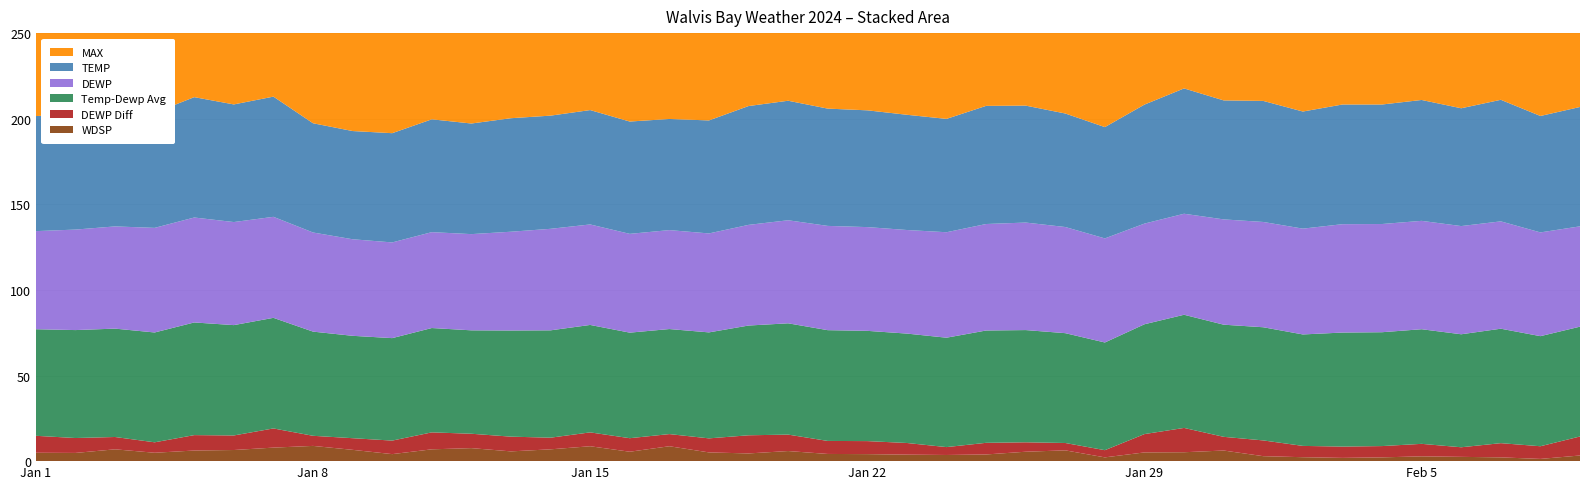

Reading right to left, extract all data points from this chart.

TEMP: 69.7	68.0	71.0	68.8	70.6	69.8	69.9	68.4	70.7	69.5	73.2	69.5	65.0	66.3	68.3	69.0	66.2	67.3	68.2	68.5	69.8	69.4	66.0	64.9	65.6	66.8	66.1	66.3	64.6	65.9	63.8	63.2	63.8	70.2	68.7	70.3	67.2	66.9	67.4	67.2
DEWP: 58.6	60.6	62.7	63.2	63.3	63.2	63.3	61.8	61.5	61.5	59.0	58.8	60.8	62.0	62.8	62.2	61.6	60.5	60.6	60.9	60.2	58.8	57.8	57.8	57.7	58.7	59.3	57.7	56.2	56.0	55.9	56.4	57.9	59.0	60.2	61.3	61.1	59.7	58.7	57.3
MAX: 86.2	86.2	83.1	83.3	83.7	83.7	83.5	83.5	84.2	92.7	92.7	82.0	82.0	80.6	84.0	84.0	79.2	77.5	77.0	83.5	83.5	79.2	71.2	71.2	75.2	76.8	76.8	76.3	78.3	78.3	74.3	76.3	88.9	88.9	83.1	81.0	84.7	84.7	81.3	82.4
WDSP: 3.3	1.3	2.2	2.5	2.8	2.2	1.9	2.3	2.9	6.2	5.2	5.1	2.2	6.3	5.5	3.9	3.6	3.8	4.1	4.2	5.9	4.5	5.1	8.7	5.5	8.7	6.9	5.7	7.6	6.9	4.1	6.6	8.9	7.9	6.5	6.2	4.9	6.9	4.8	4.9
DEWP_DIFF: 11.1	7.4	8.3	5.6	7.3	6.6	6.6	6.6	9.2	8.0	14.2	10.7	4.2	4.3	5.5	6.8	4.6	6.8	7.6	7.6	9.6	10.6	8.2	7.1	7.9	8.1	6.8	8.6	8.4	9.9	7.9	6.8	5.9	11.2	8.5	9.0	6.1	7.2	8.7	9.9
TEMP_DEWP_AVG: 64.2	64.3	66.8	66.0	67.0	66.5	66.6	65.1	66.1	65.5	66.1	64.2	62.9	64.2	65.5	65.6	63.9	63.9	64.4	64.7	65.0	64.1	61.9	61.4	61.6	62.8	62.7	62.0	60.4	61.0	59.9	59.8	60.9	64.6	64.5	65.8	64.2	63.3	63.0	62.2